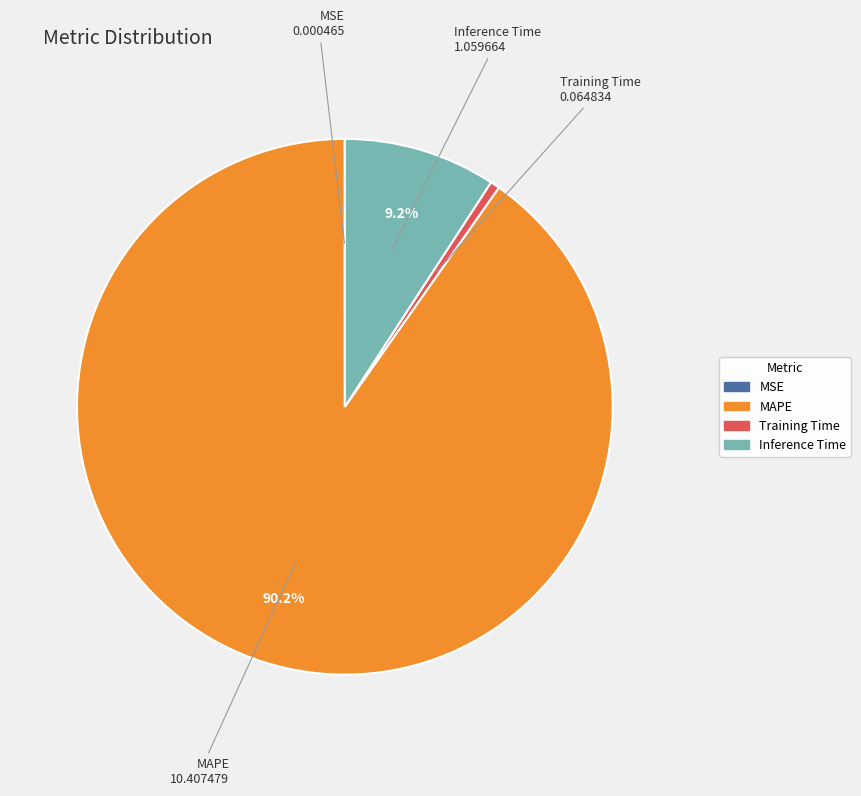

Which category has the biggest portion of the pie?

MAPE